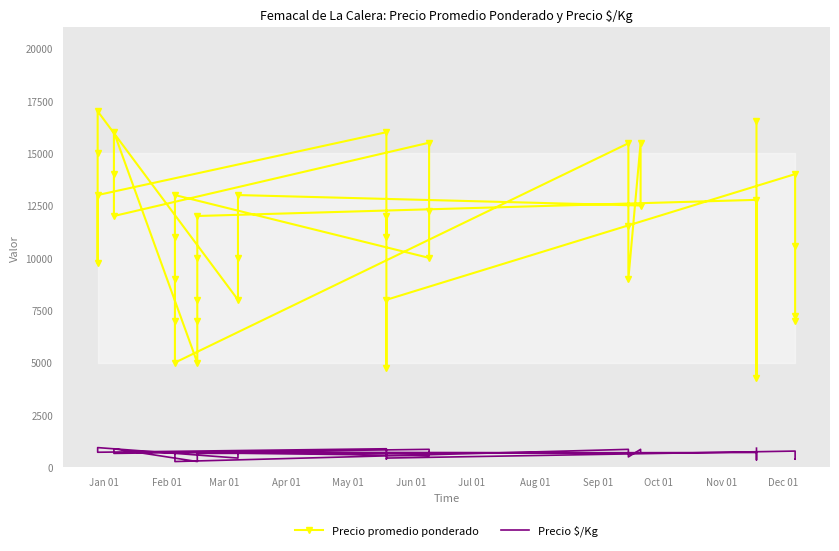

What are all the series names shown in the legend?

Precio promedio ponderado, Precio $/Kg